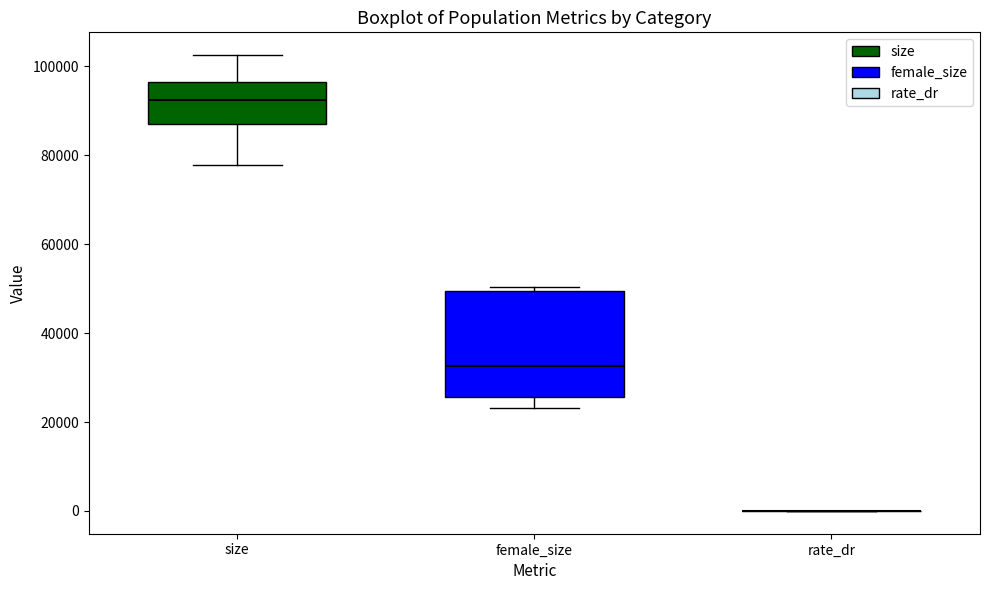

Comparing the boxes themselves (not the whiskers), which one is the tallest?

female_size